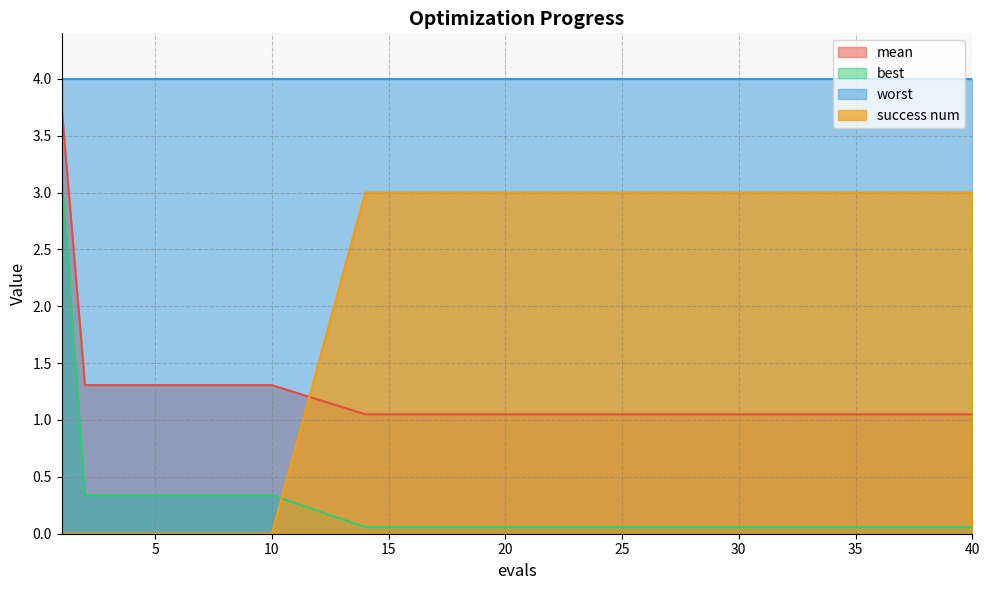

Where do success num and best first cross each other?

10 and 14